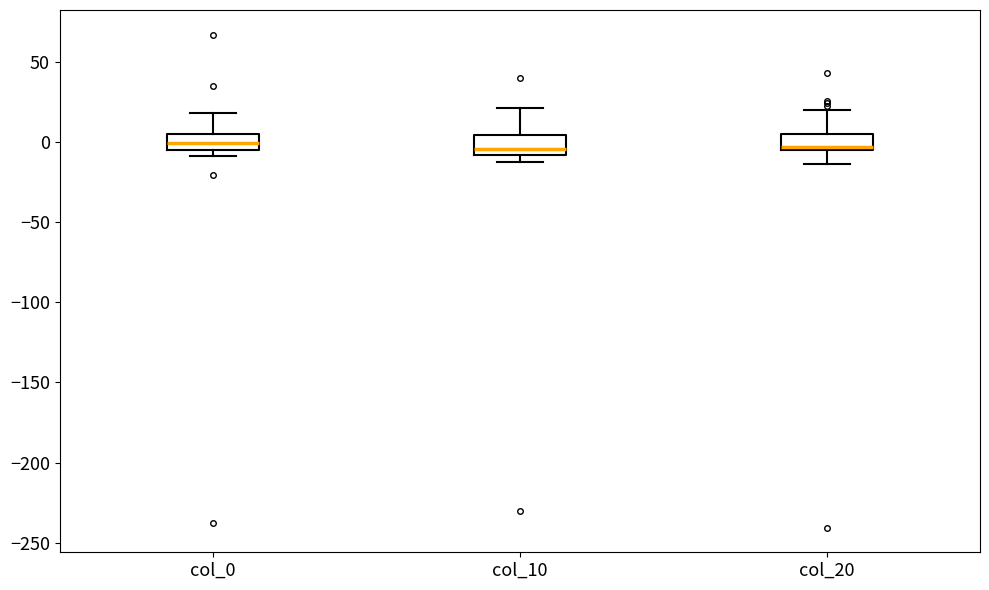

Where does the median line of the box for col_0 sit on the y-axis? The values are not printed on the chart, so give them approximately, as read against the axis.

0